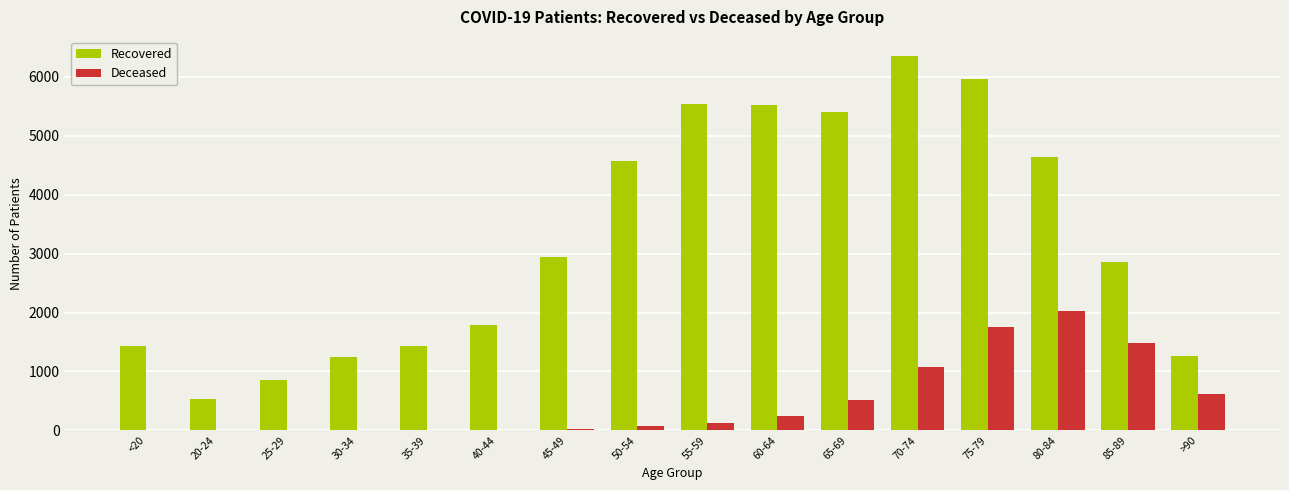

Is the value of Recovered at 75-79 greater than the value of Deceased at 60-64?

Yes